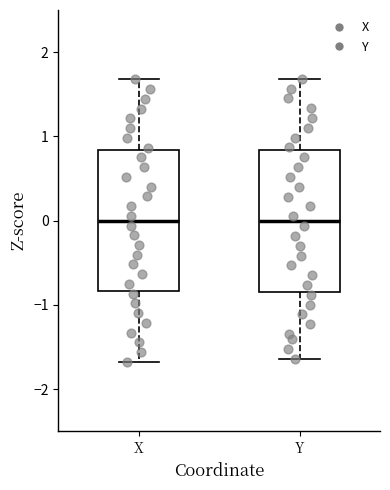

Where is the lower edge of the box for X on the y-axis? The values are not printed on the chart, so give them approximately, as read against the axis.

-0.8